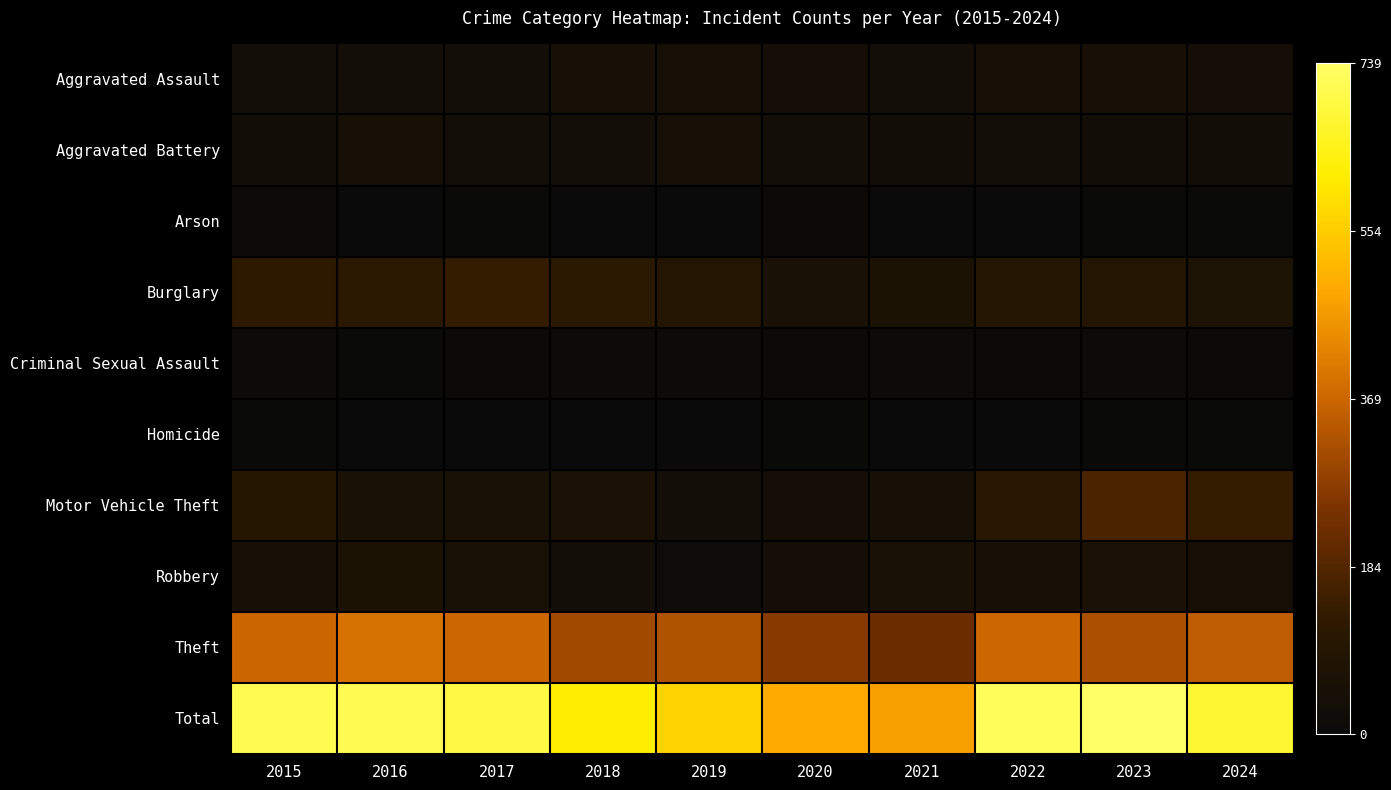

How many categories are shown in the chart?

10